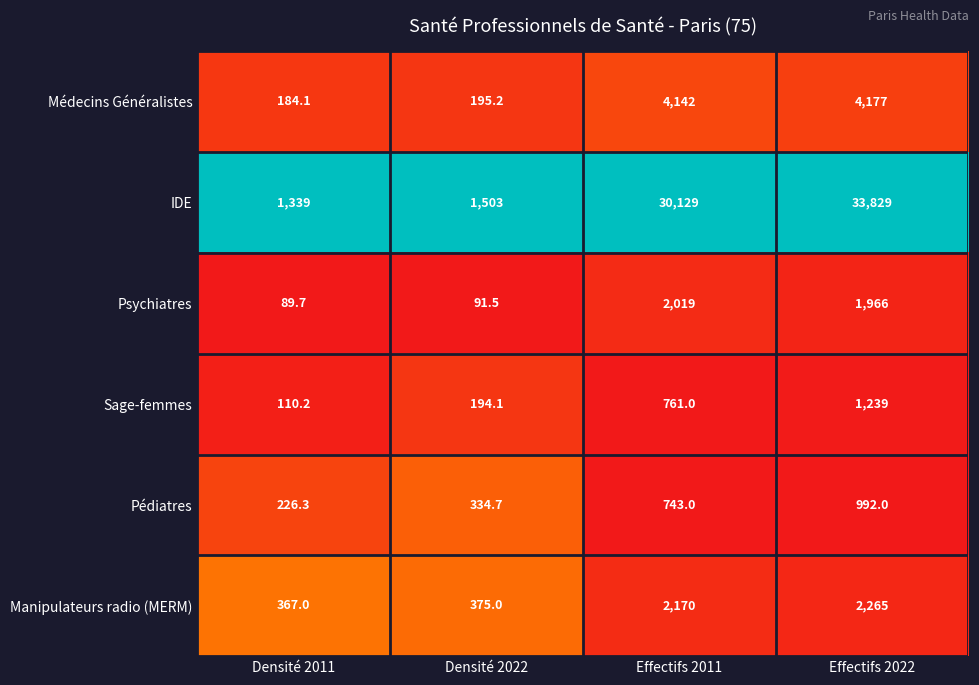

Which series changed the most between Effectifs 2011 and Effectifs 2022?

IDE